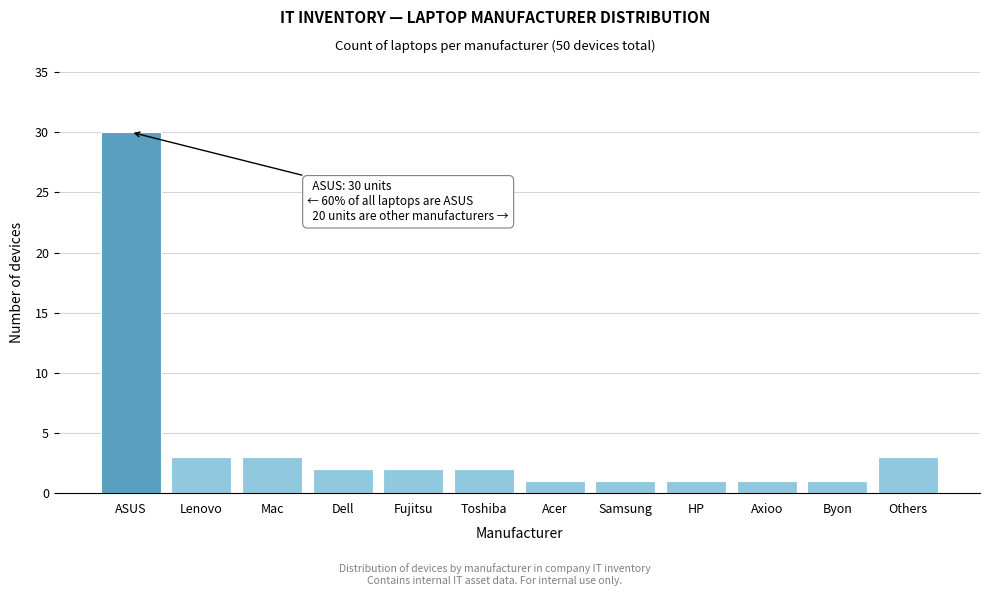

Reading left to right, transcribe all the data shown in this chart.

ASUS=30	Lenovo=3	Mac=3	Dell=2	Fujitsu=2	Toshiba=2	Acer=1	Samsung=1	HP=1	Axioo=1	Byon=1	Others=3